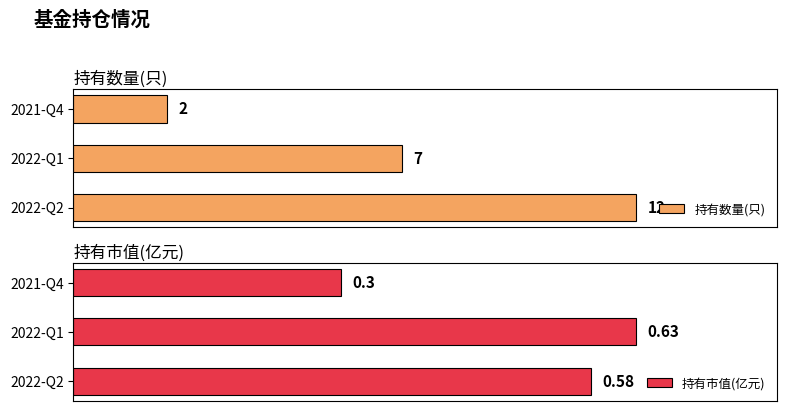

Reading left to right, what are all the values shown in this chart?

持有数量(只): 12.0	7.0	2.0
持有市值(亿元): 0.6	0.6	0.3